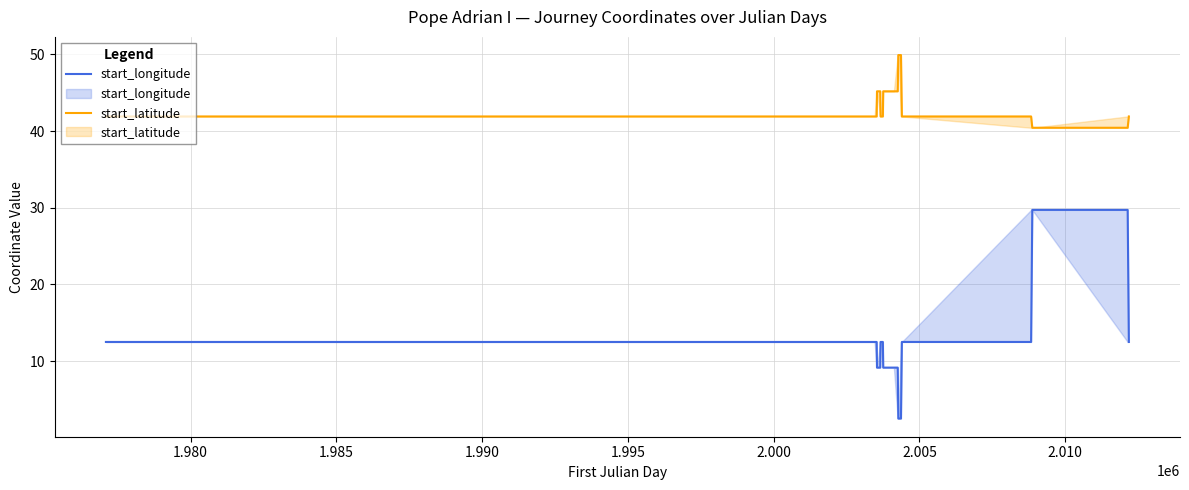

What is the difference between the second highest and second lowest values in the start_longitude series?

27.2